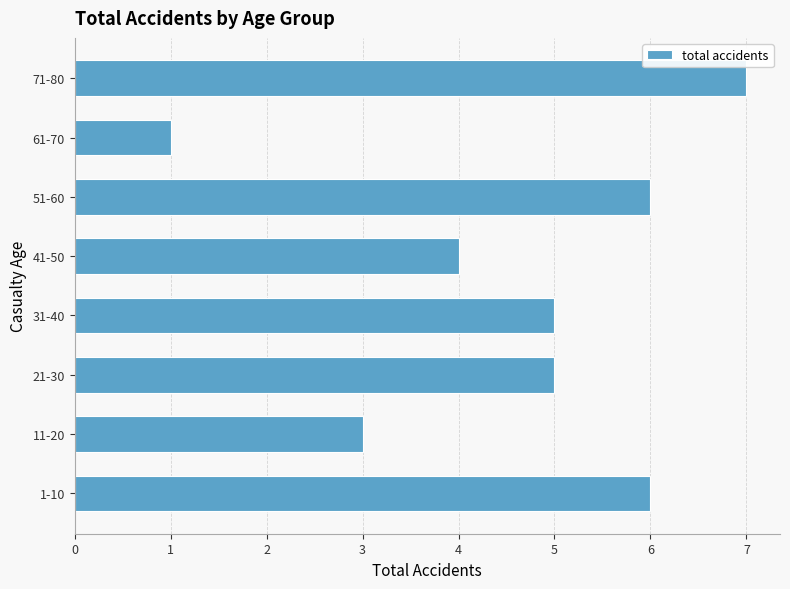

At which category does the chart reach its minimum across all series?

61-70